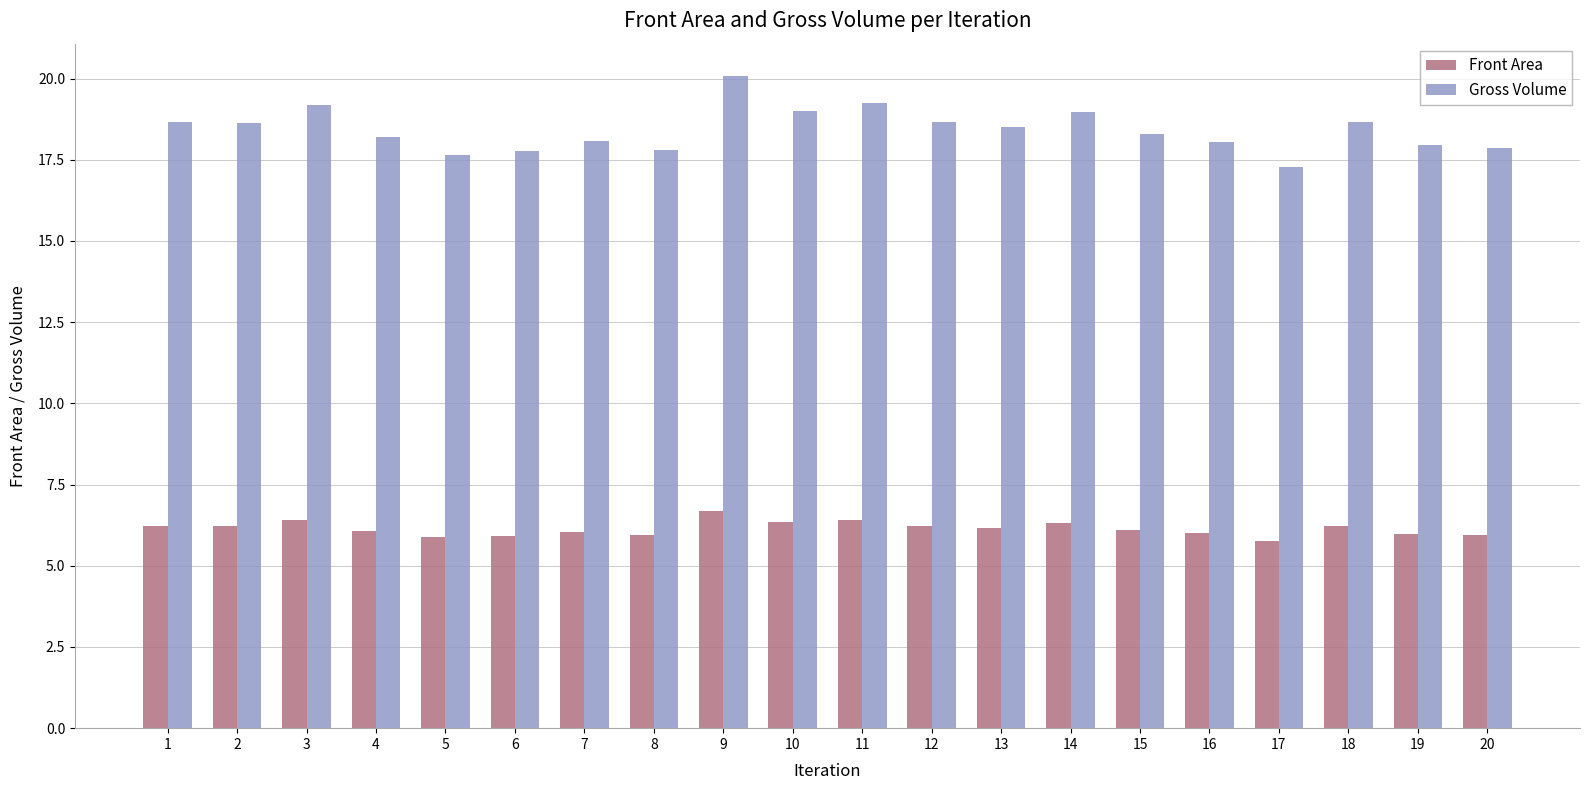

What is the highest value of the Front Area series?

6.7